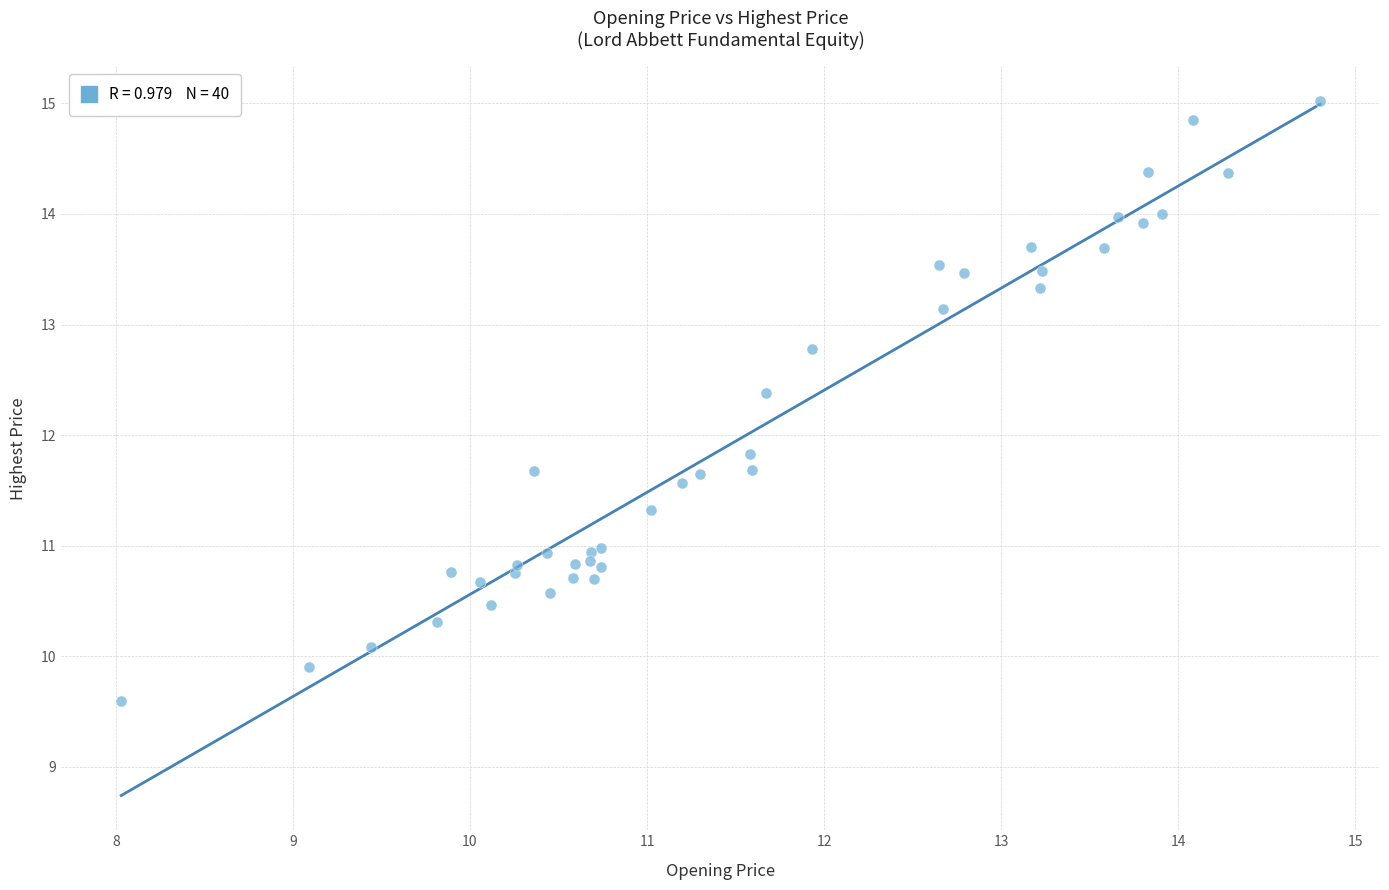

What Y value in the scatter plot is closest to 12?

11.8